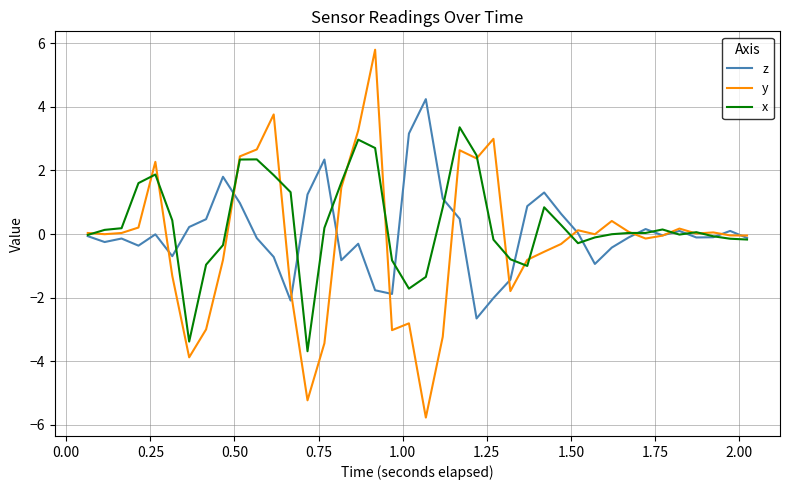

What is the minimum value for y?

-5.8